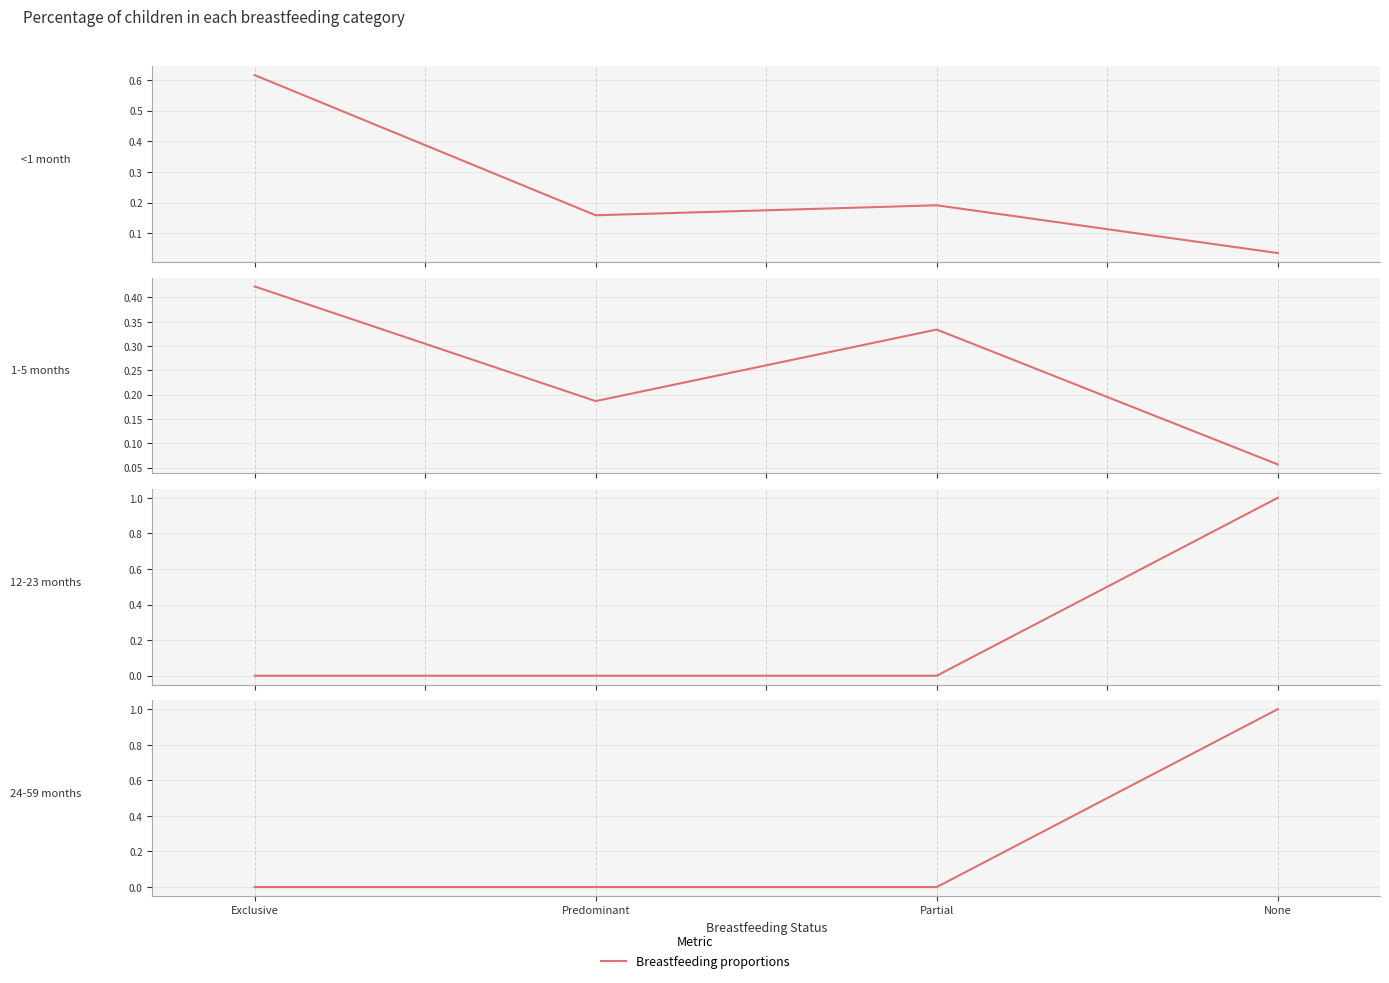

True or false: 1-5 months and <1 month intersect in this chart.

True